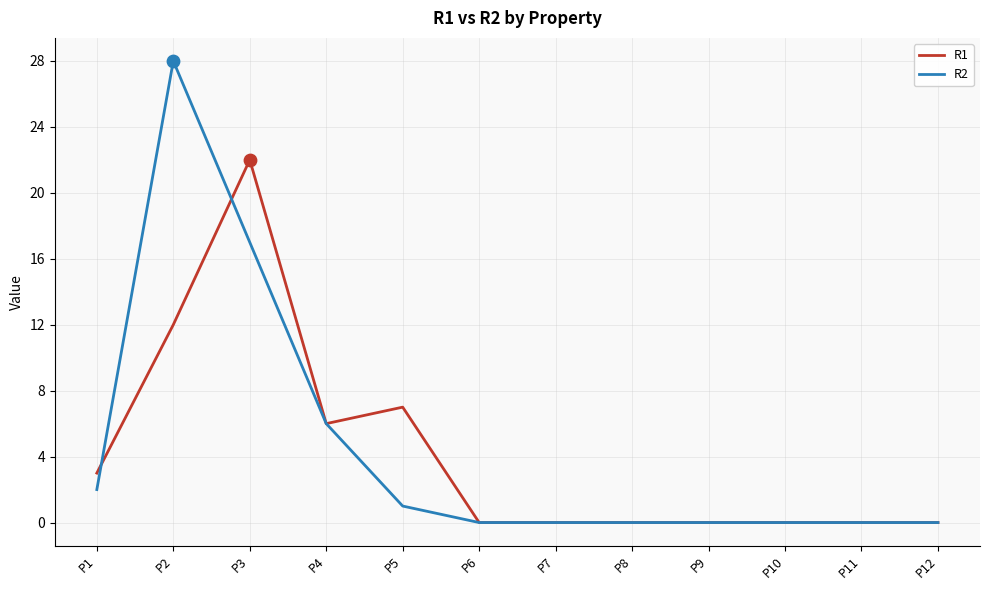

Is the value of R1 at P7 greater than the value of R2 at P5?

No